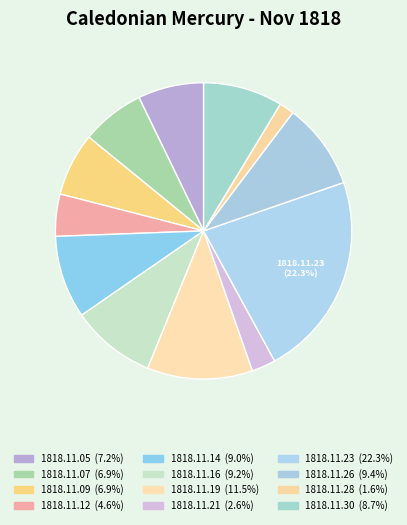

How many segments does this pie chart have?

12